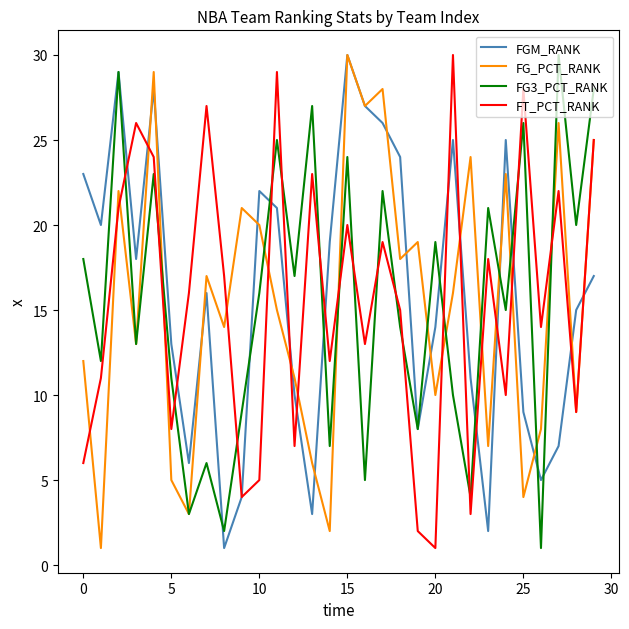

True or false: FG3_PCT_RANK and FT_PCT_RANK intersect in this chart.

True